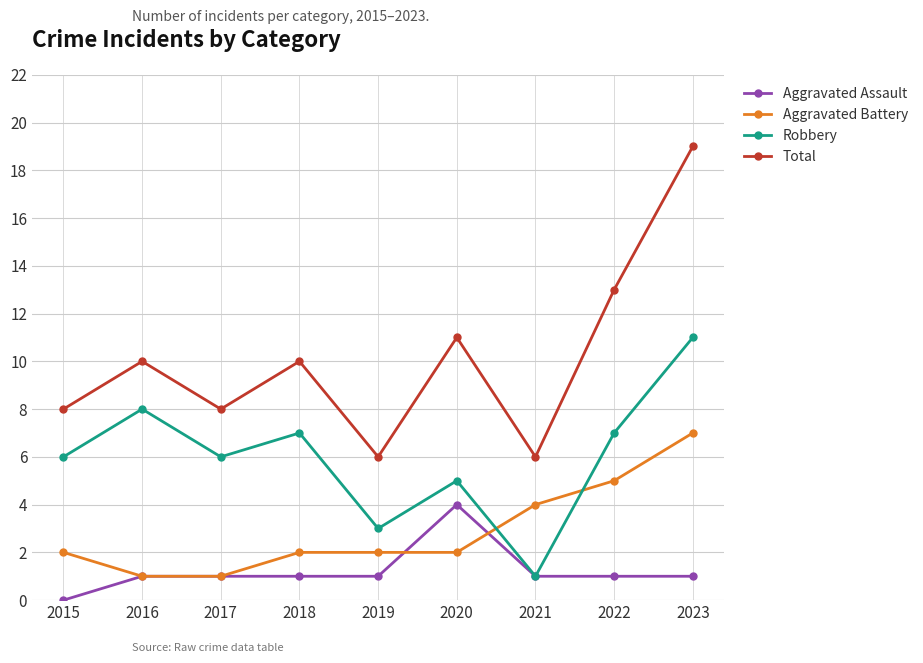

What is the value of the Aggravated Battery point at the 9th from the left?

7